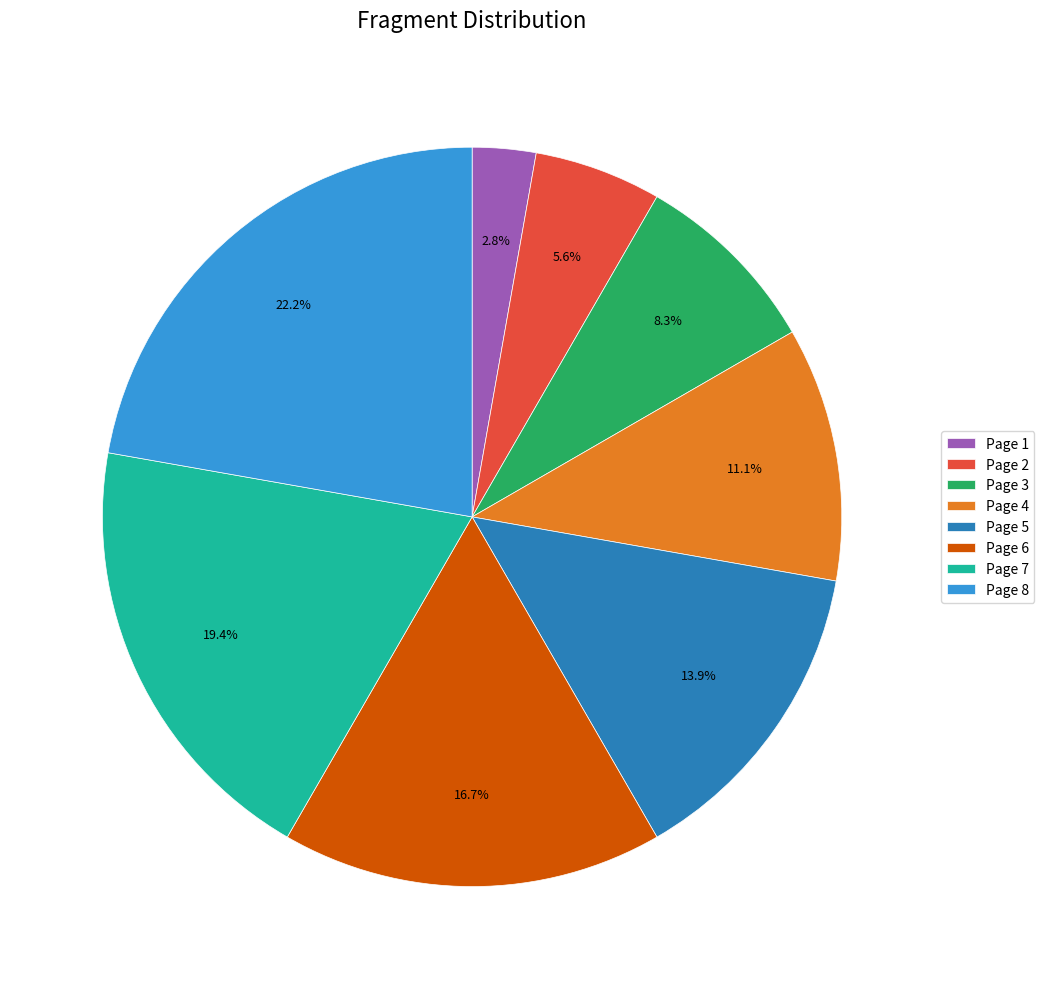

Which category has the biggest portion of the pie?

Page 8